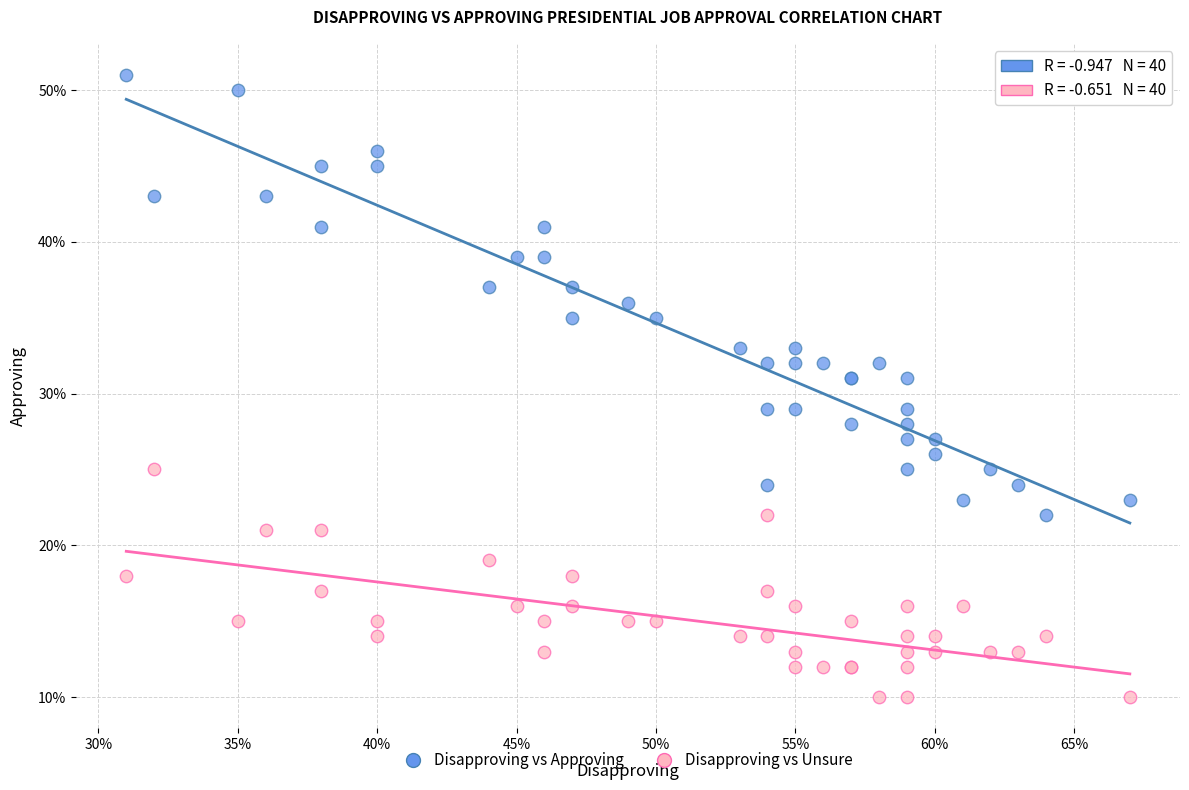

Which series contains the highest Y value?

Disapproving vs Approving